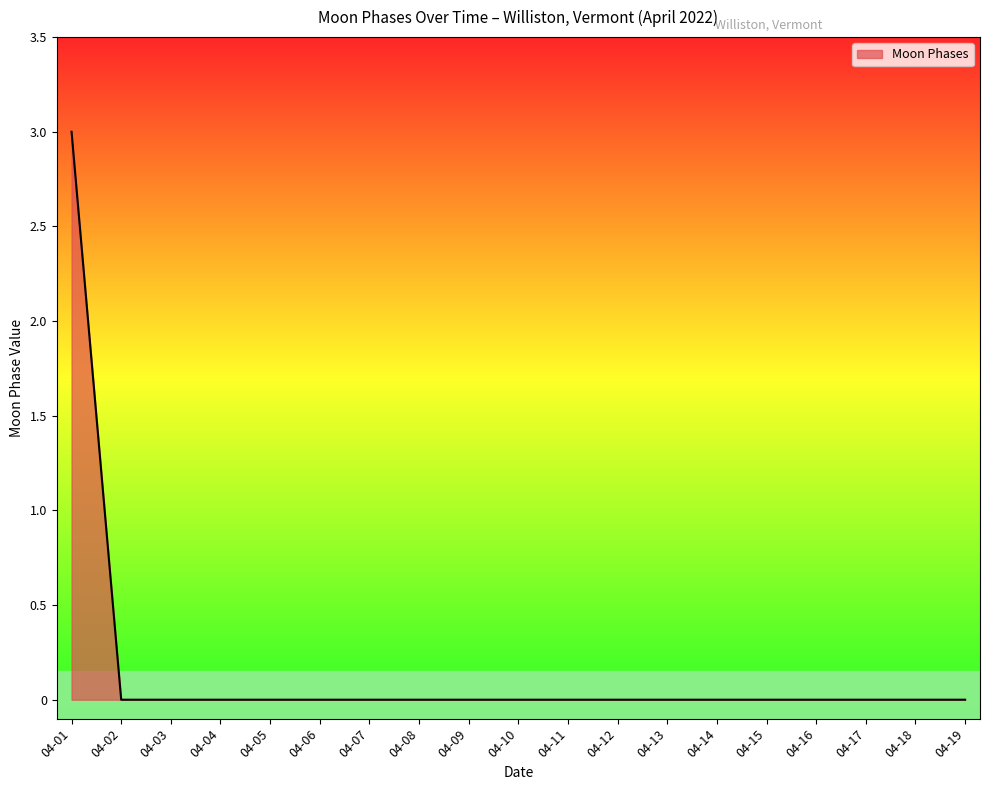

Count the number of categories in the chart.

19